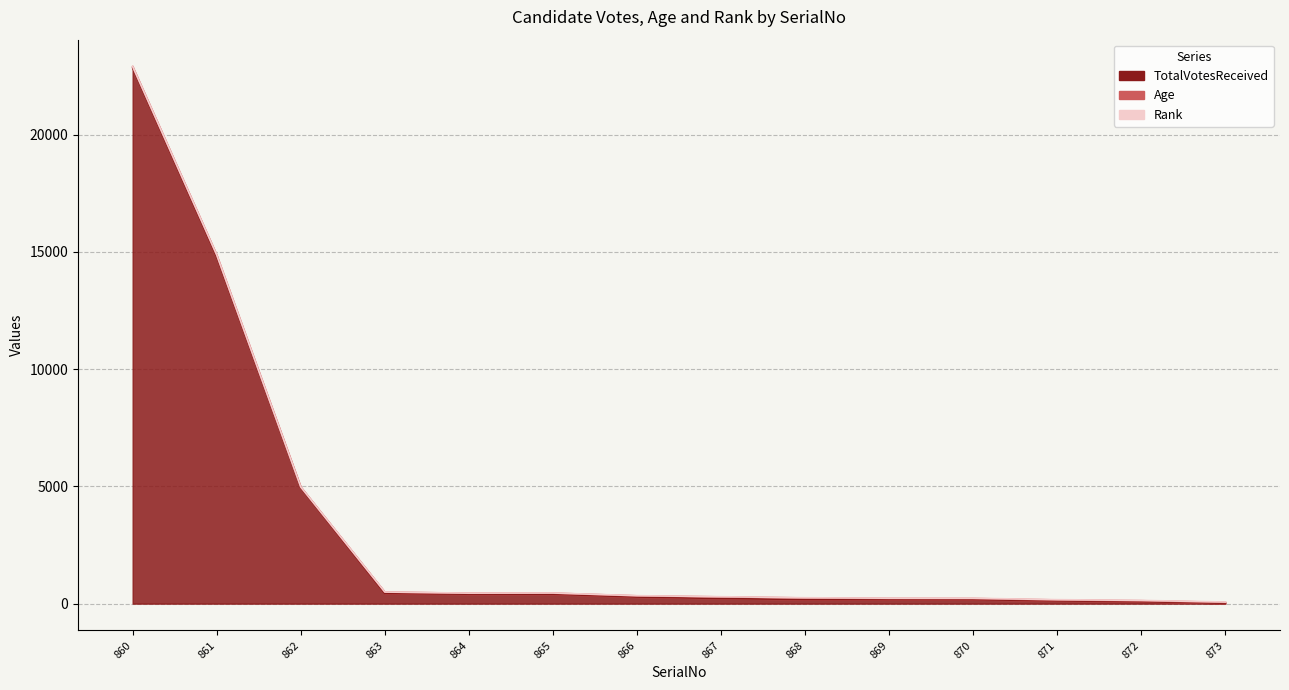

The value of Rank at 867 is 8. True or false?

True